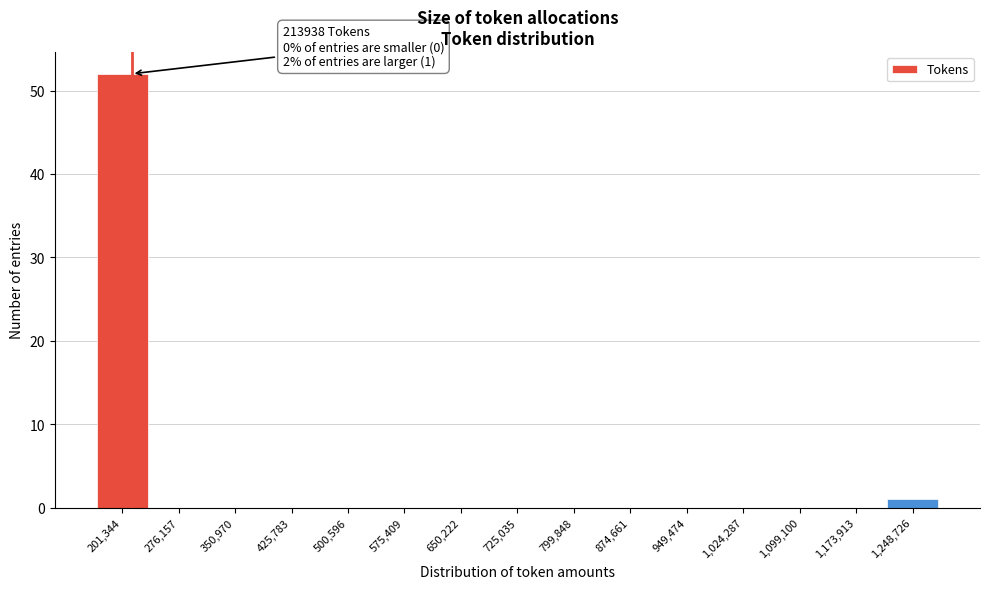

Over which range of the x-axis is the bar tallest?

160000 to 240000